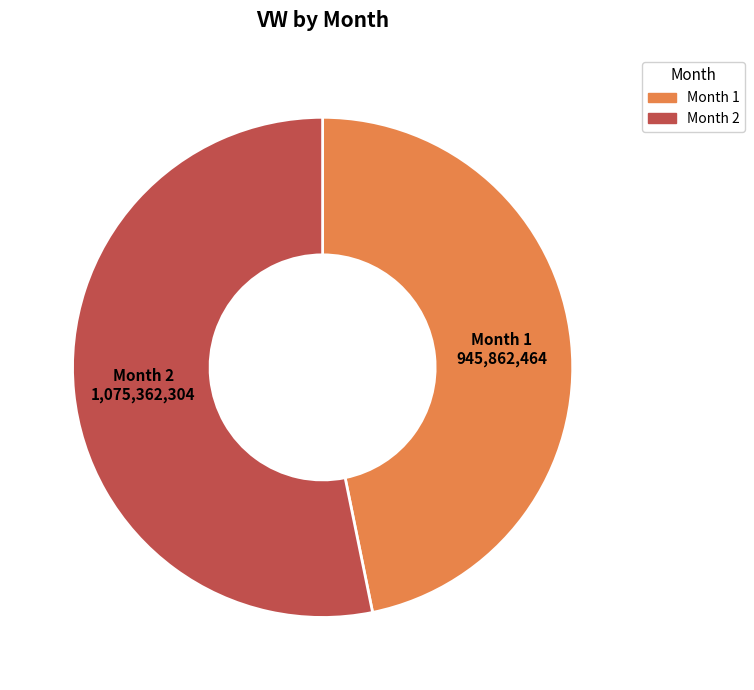

Count the number of slices in the pie.

2